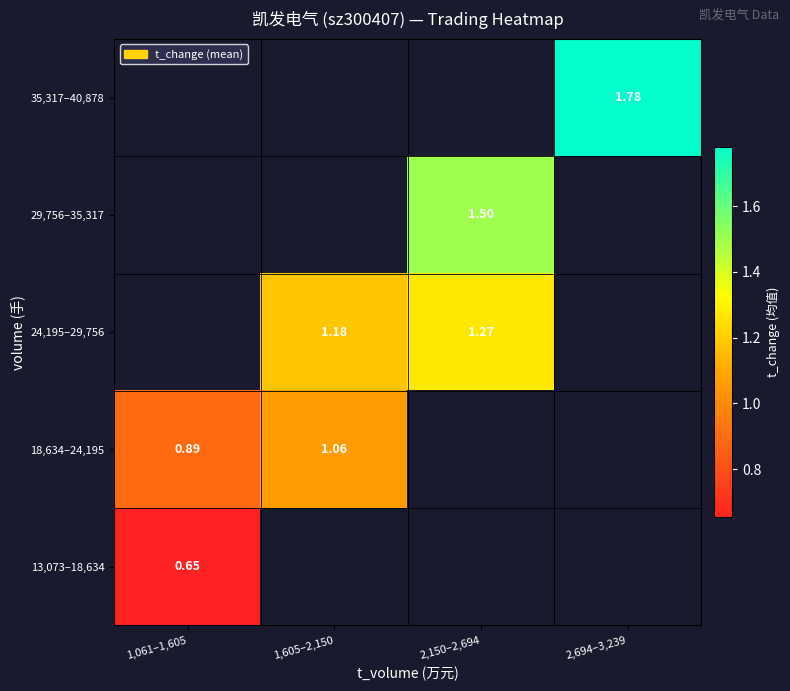

What is the difference between the highest and lowest values at 1,061–1,605?

0.2